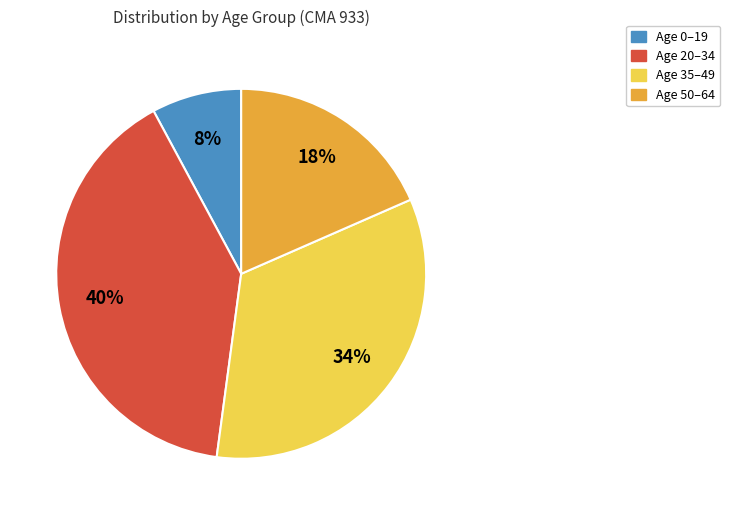

How many segments does this pie chart have?

4